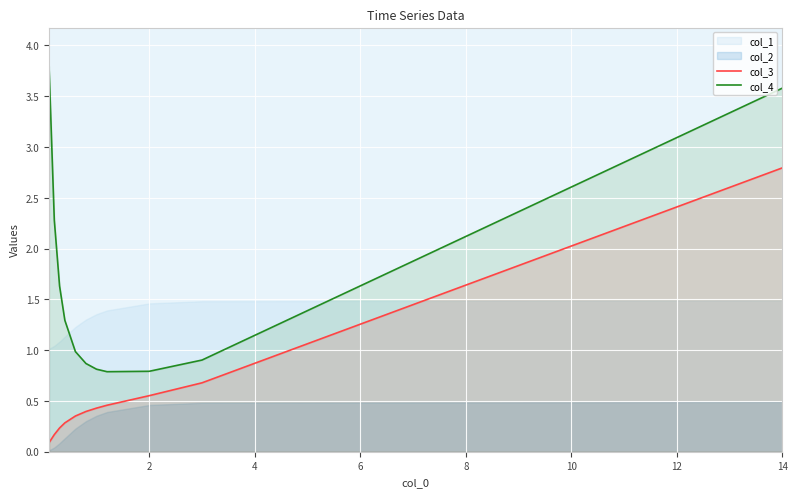

True or false: col_3 and col_4 cross at least once.

False